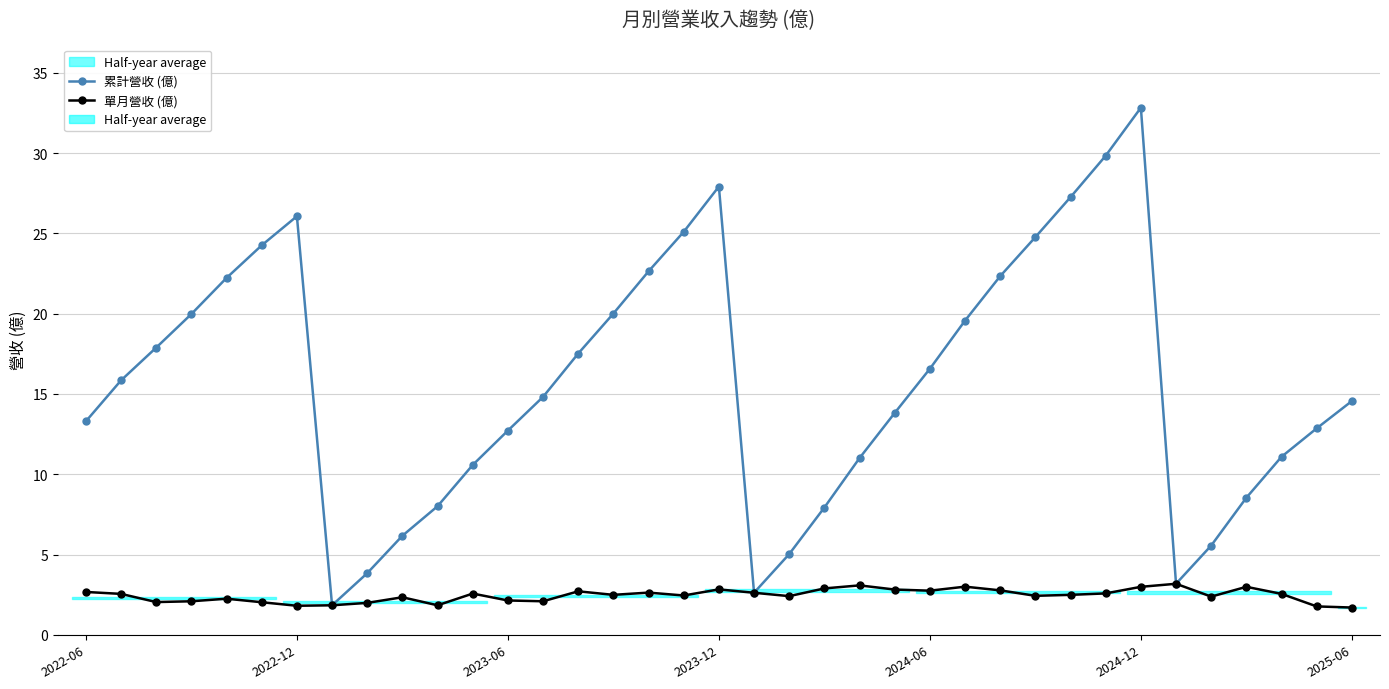

How many interior local valleys does the 單月營收 (億) series have?

10